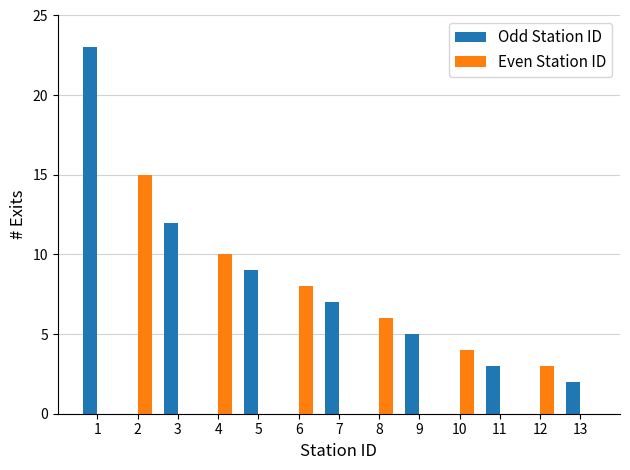

Which series has the largest range (max minus min)?

Odd Station ID